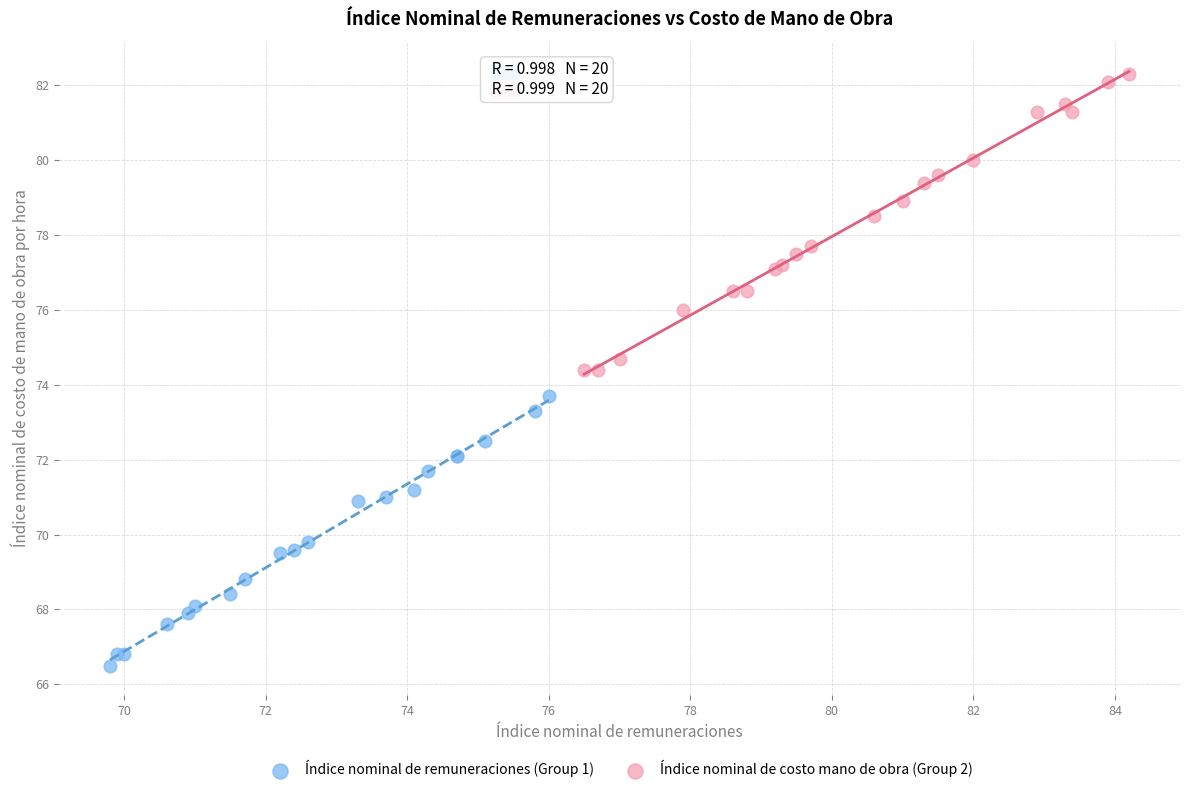

Which series contains the highest Y value?

Índice nominal de costo mano de obra (Group 2)